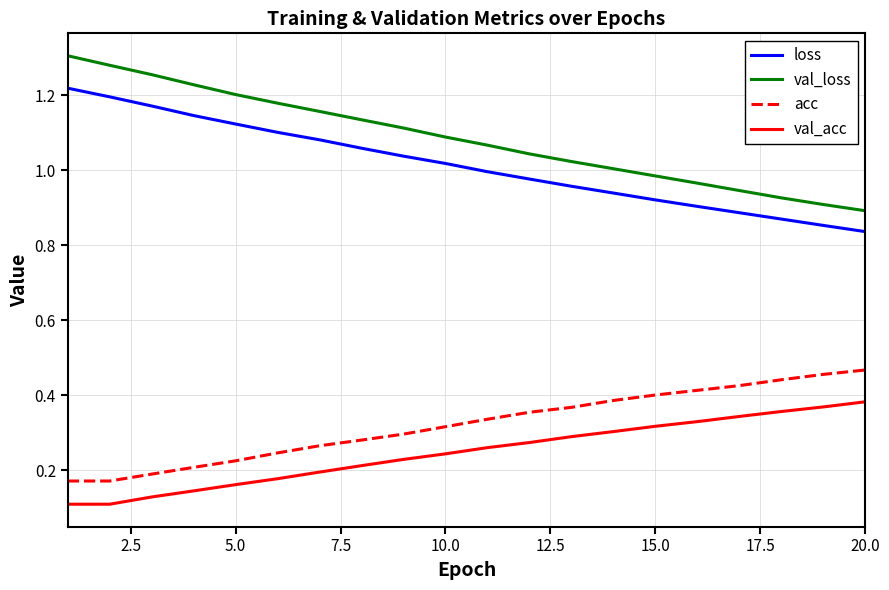

True or false: val_acc and loss intersect in this chart.

False